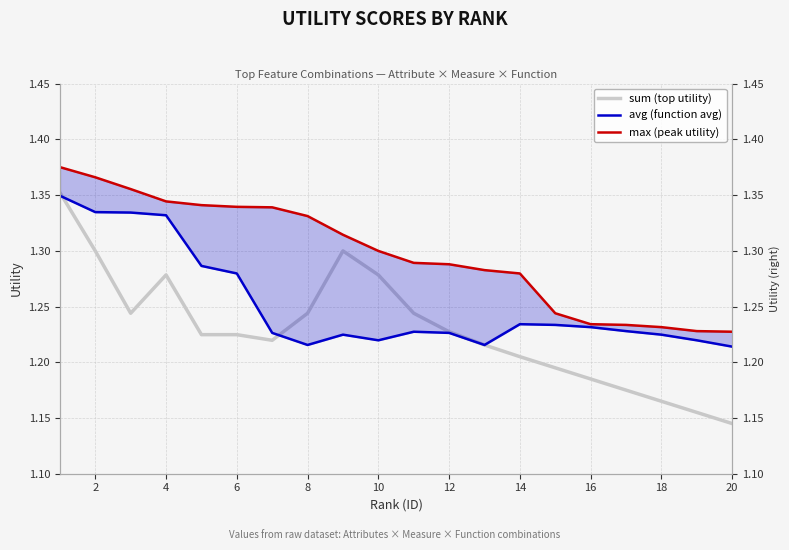

True or false: avg and sum cross at least once.

False